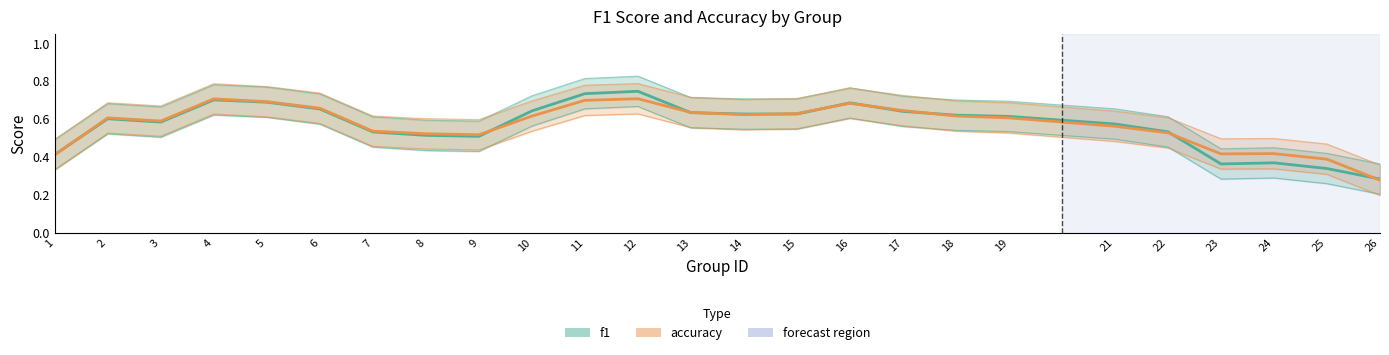

Which series has the largest total across all categories?

accuracy